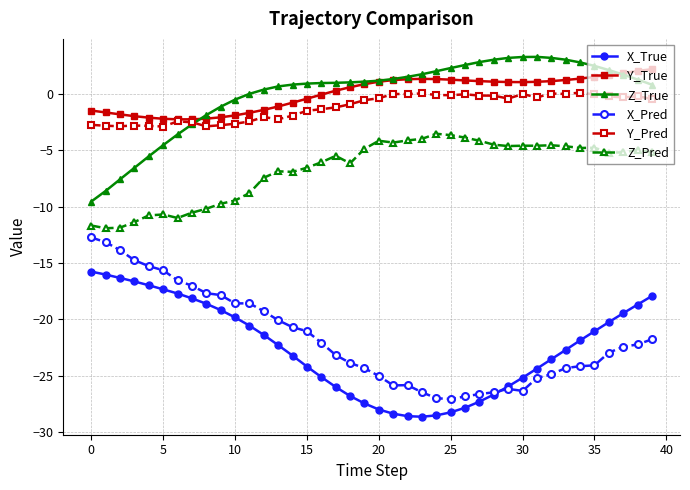

True or false: X_Pred has more than 0 points higher than both neighbors.

True